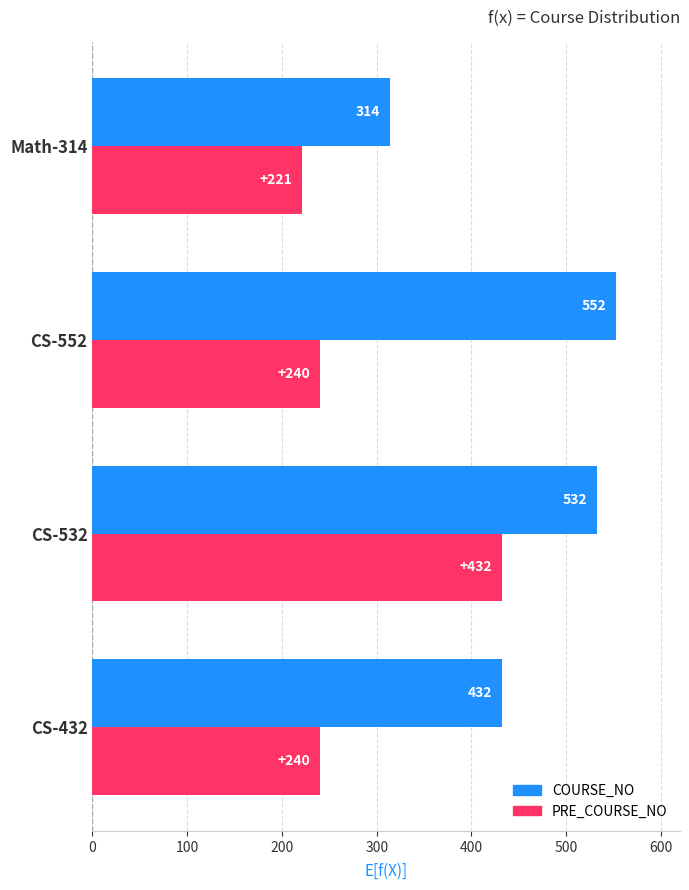

What is the average value of the PRE_COURSE_NO series?

283